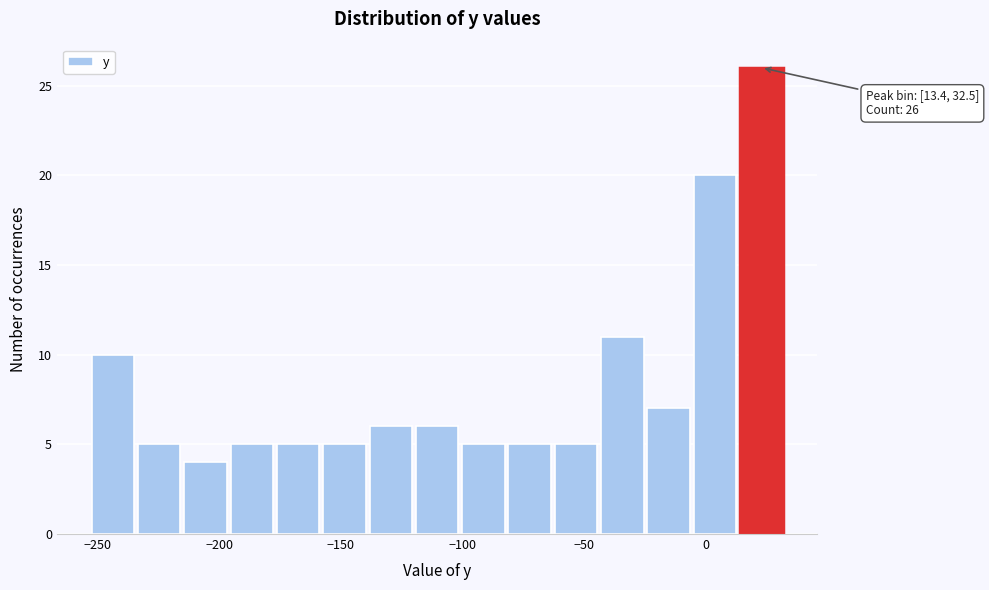

Read against the x-axis, roughly where is the centre of the tallest bar?

25